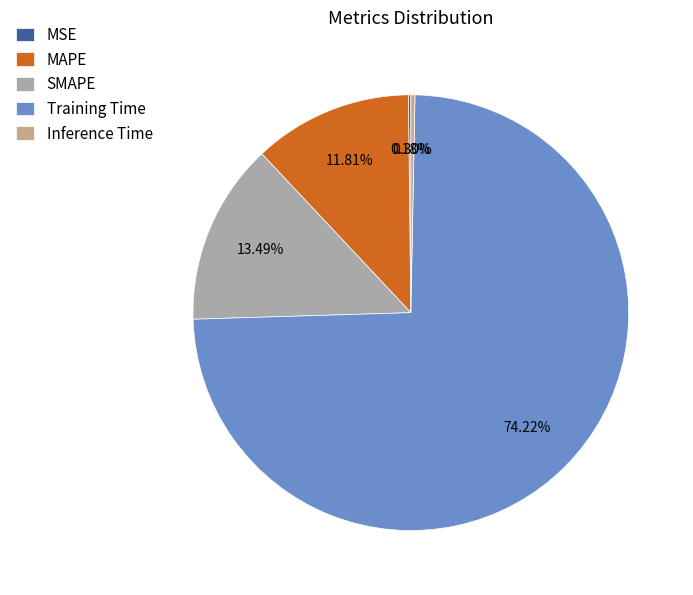

Which has a higher value, Training Time or MAPE?

Training Time